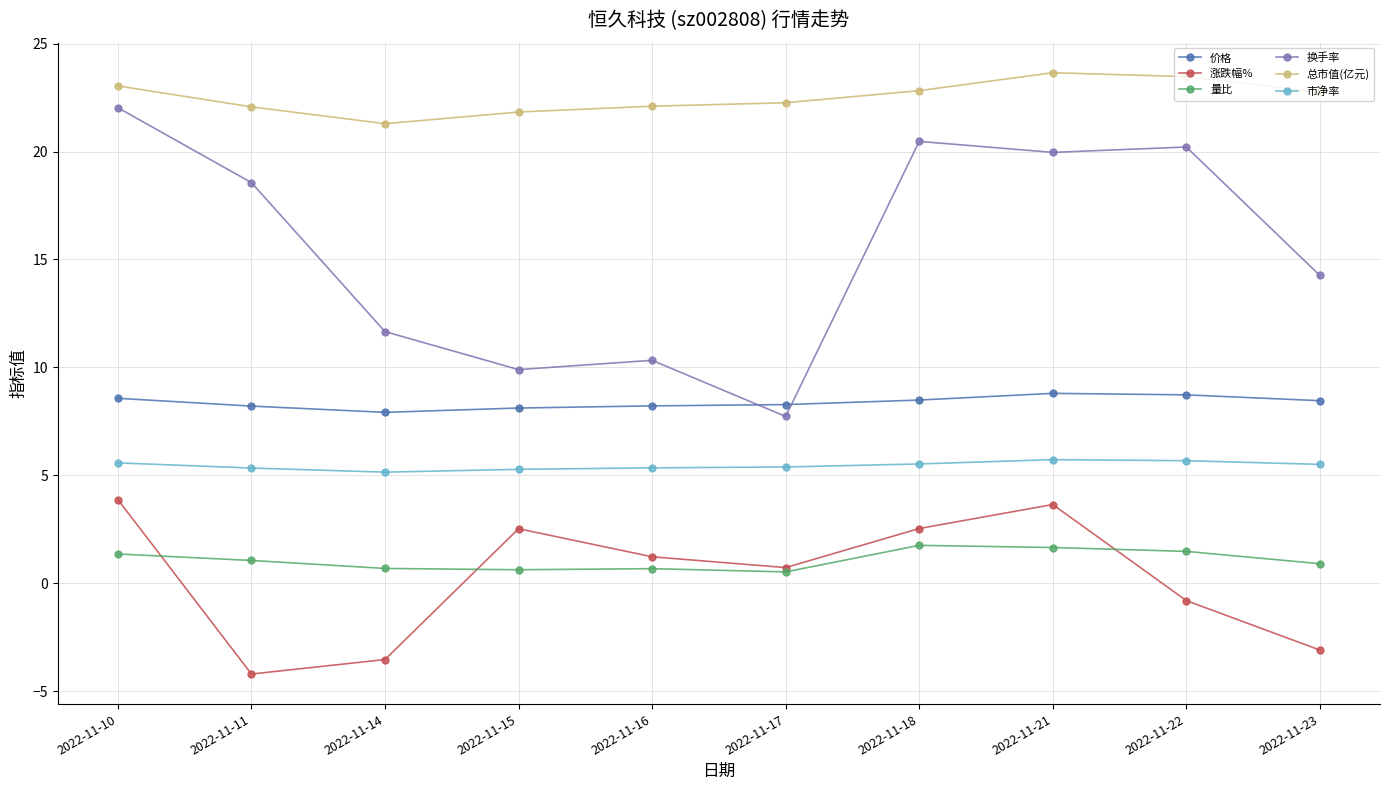

What is the smallest value displayed?

-4.2